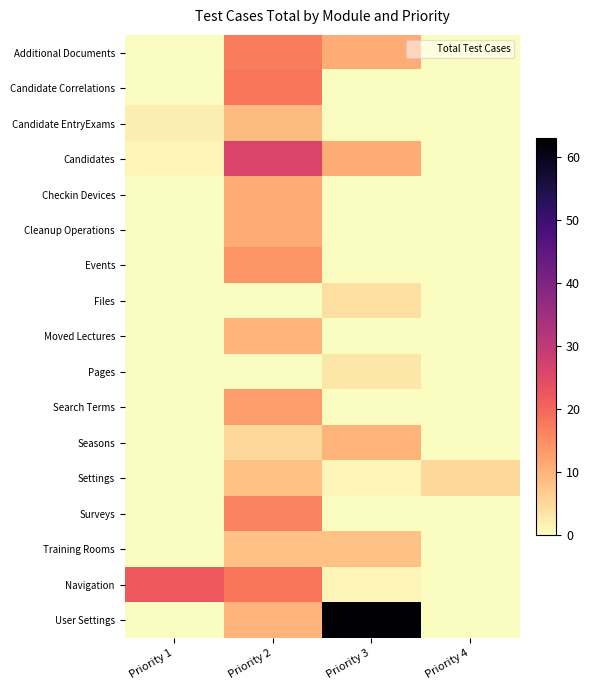

Between Priority 1 and Priority 4, which series saw the biggest shift?

Navigation